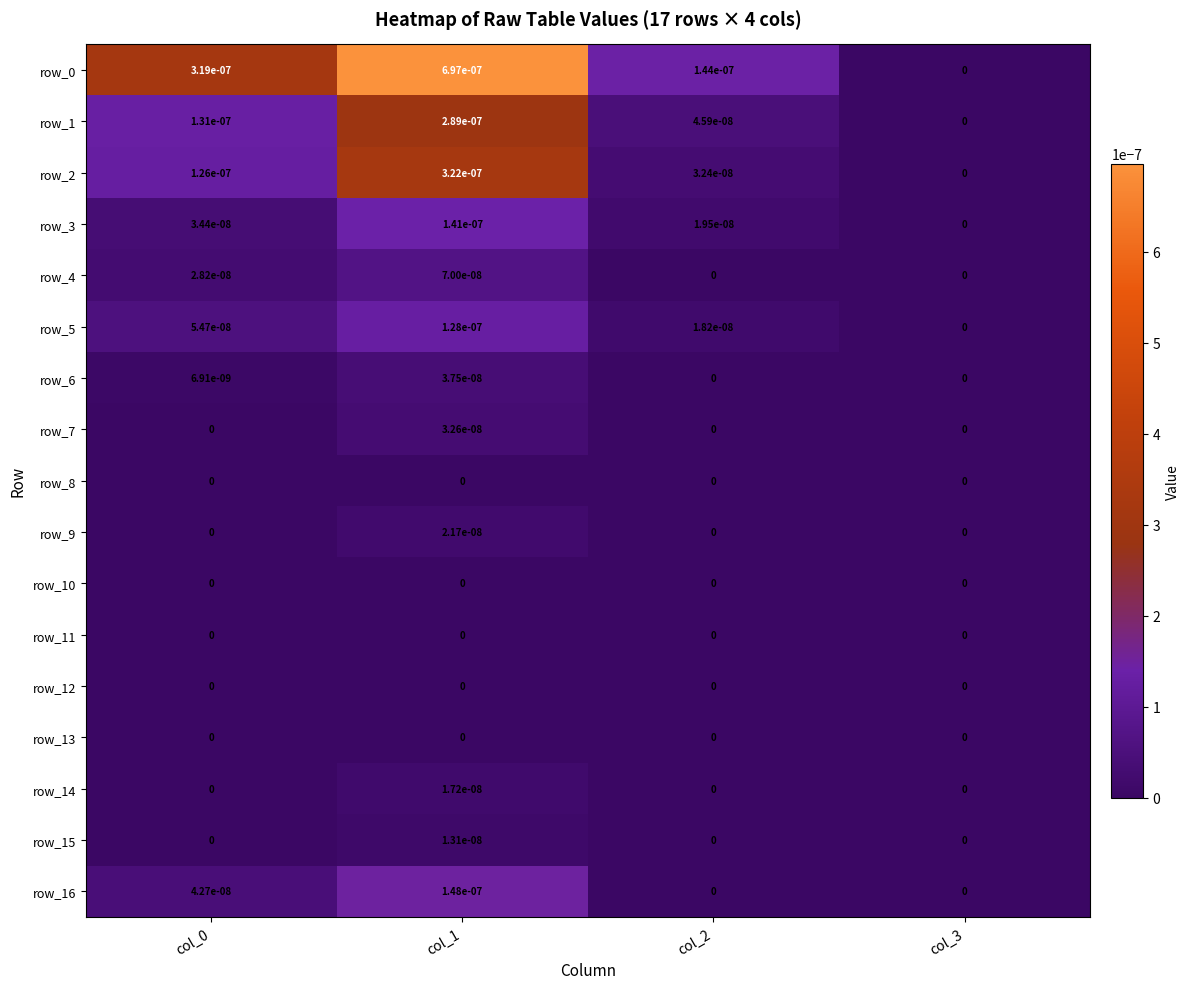

True or false: row_7 has a value of 0.0 at col_3.

True